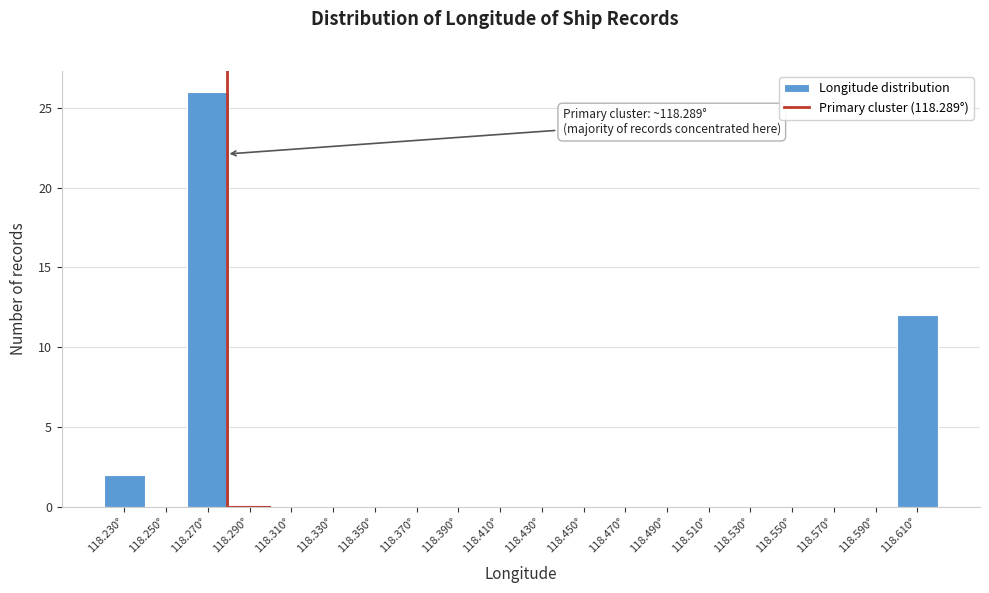

Reading right to left, what are all the values shown in this chart?

118.610°=12	118.590°=0	118.570°=0	118.550°=0	118.530°=0	118.510°=0	118.490°=0	118.470°=0	118.450°=0	118.430°=0	118.410°=0	118.390°=0	118.370°=0	118.350°=0	118.330°=0	118.310°=0	118.290°=0	118.270°=26	118.250°=0	118.230°=2